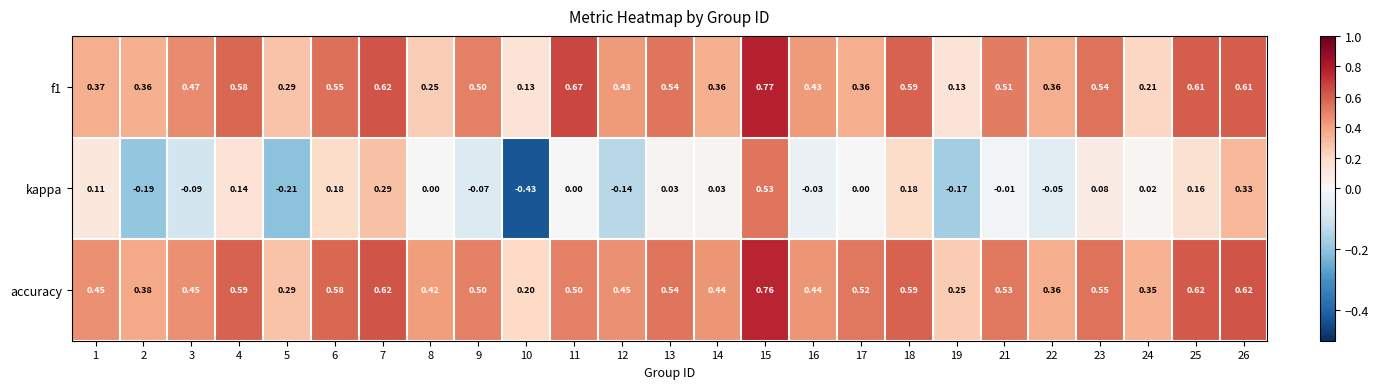

Which series has the largest range (max minus min)?

kappa